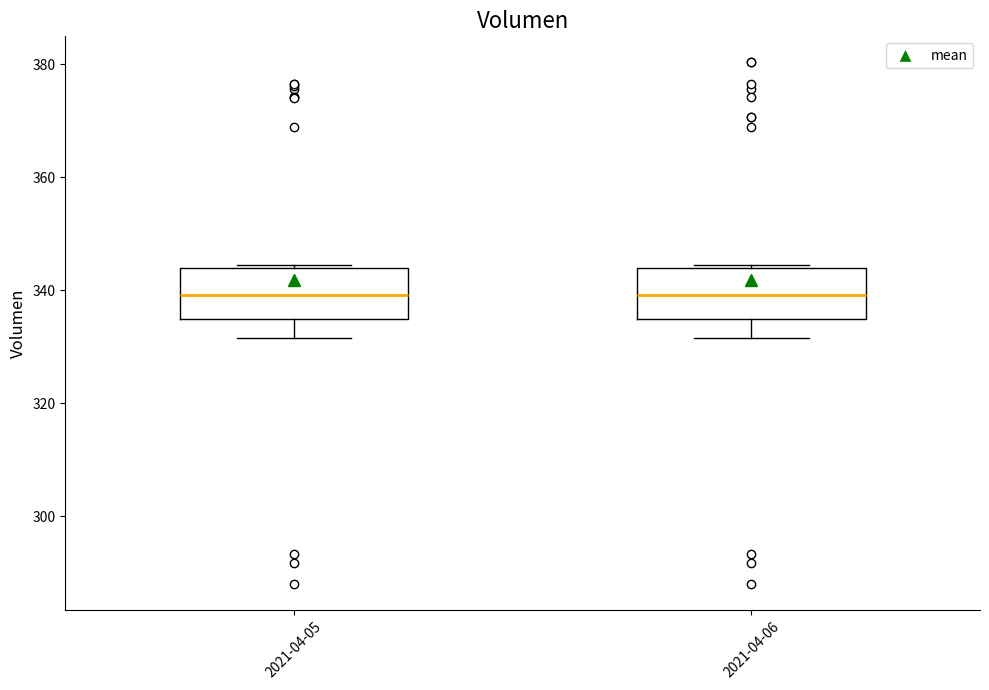

Where does the median line of the box for 2021-04-05 sit on the y-axis? The values are not printed on the chart, so give them approximately, as read against the axis.

340